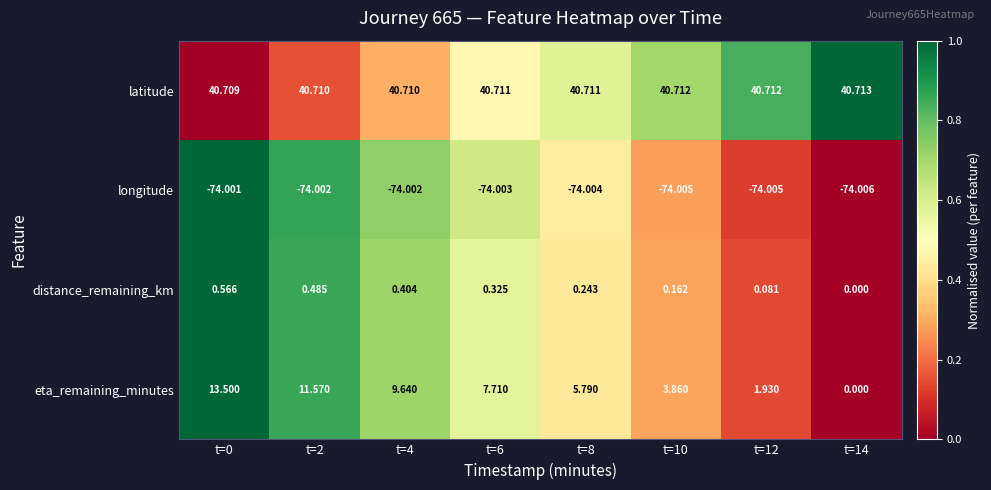

Which series has the largest range (max minus min)?

eta_remaining_minutes